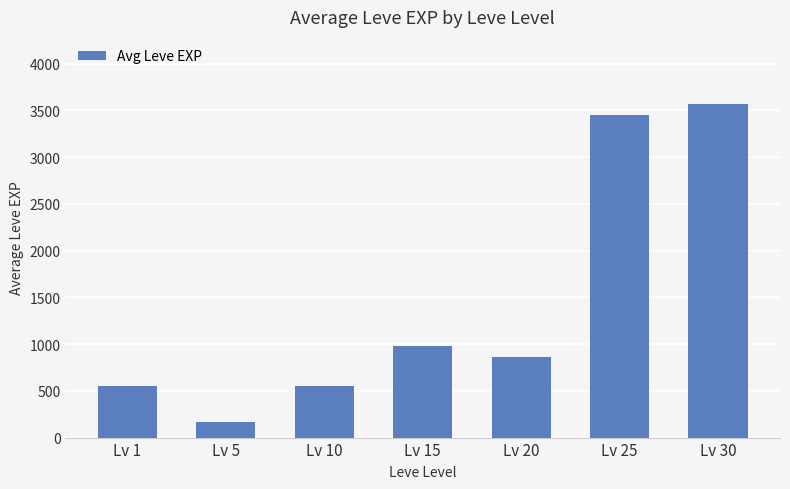

Are the bars horizontal?

No